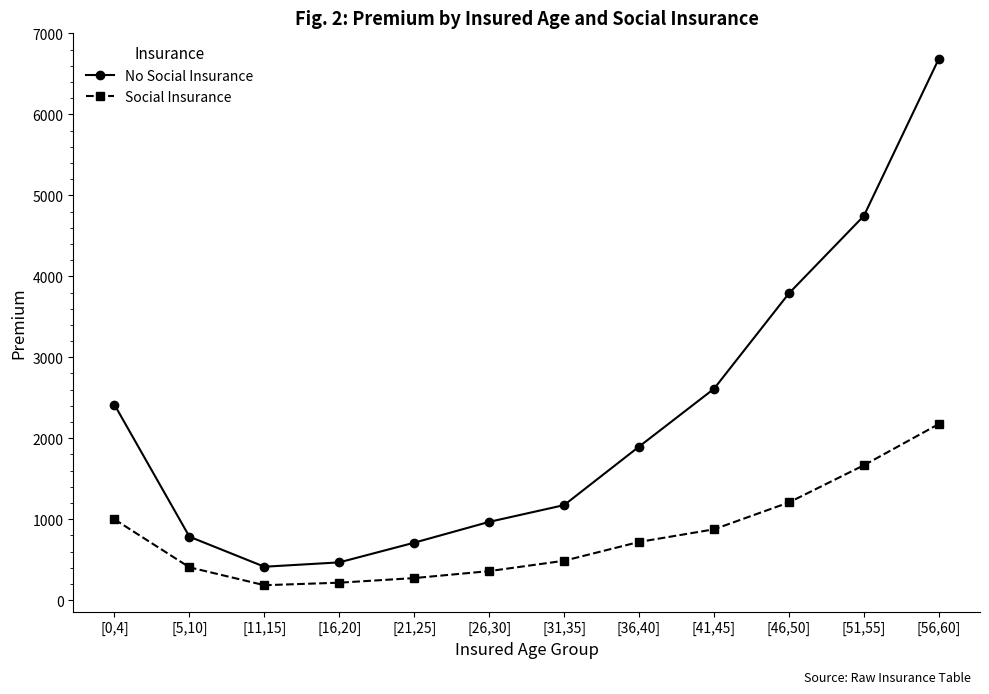

True or false: Social Insurance and No Social Insurance cross at least once.

False